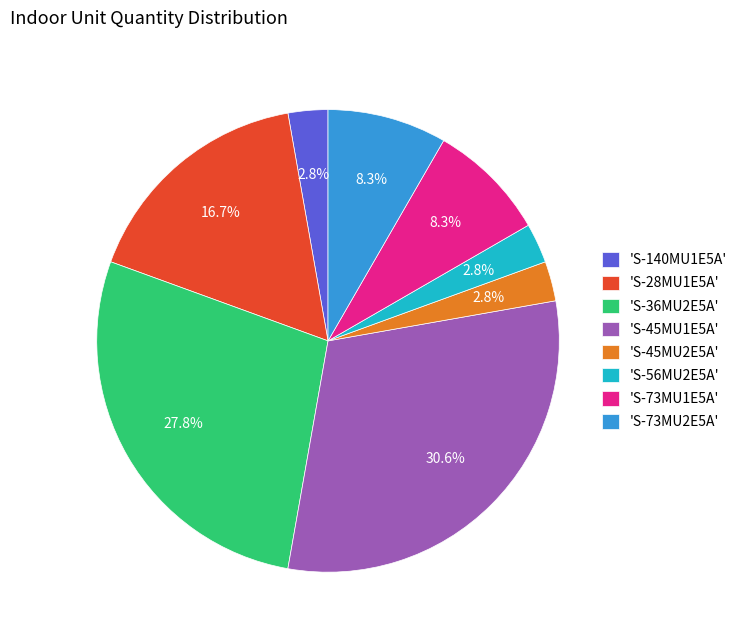

Is the sum of 'S-140MU1E5A' and 'S-36MU2E5A' greater than half?

No